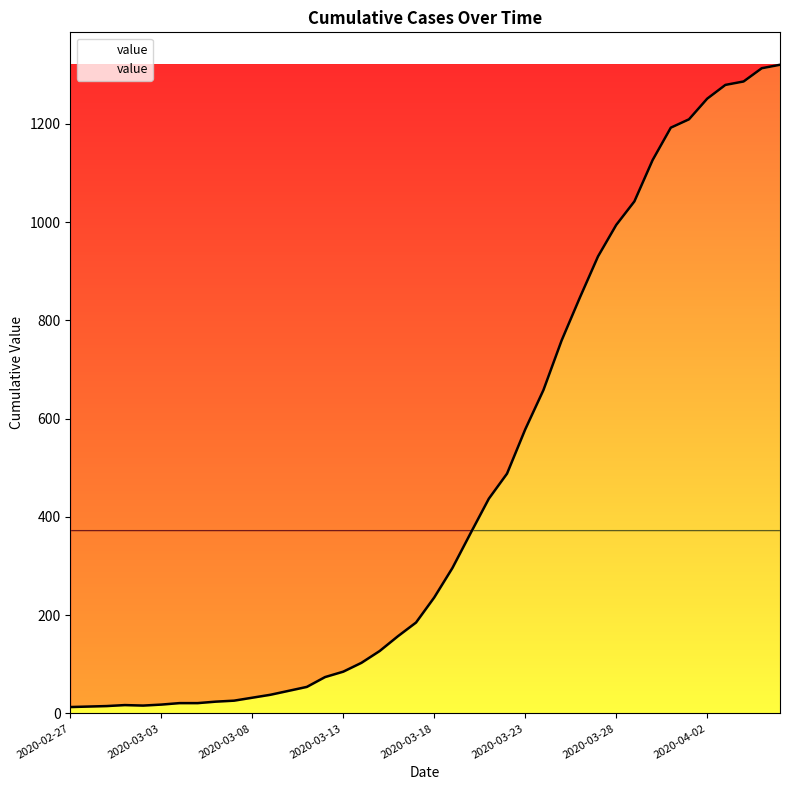

What is the maximum value shown in the chart?

1320